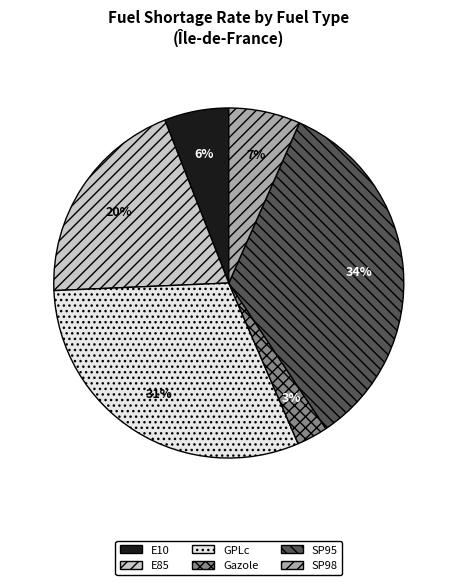

Between Gazole and SP95, which is larger?

SP95